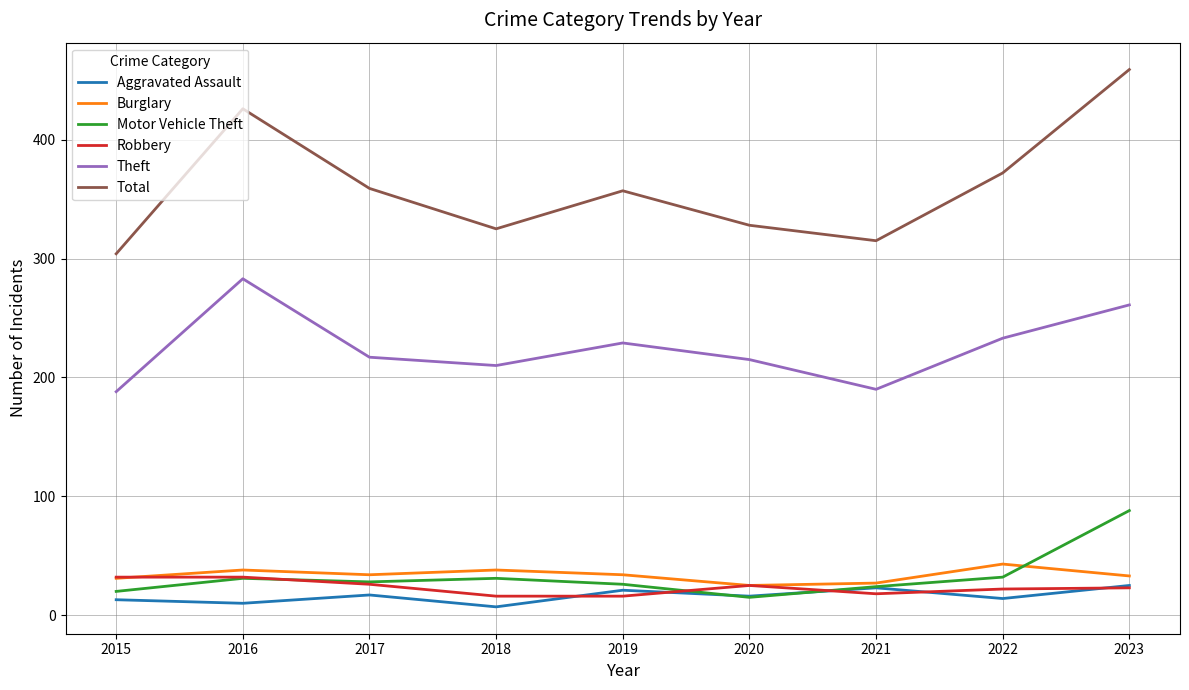

At which category is the sum across all series the highest?

2023